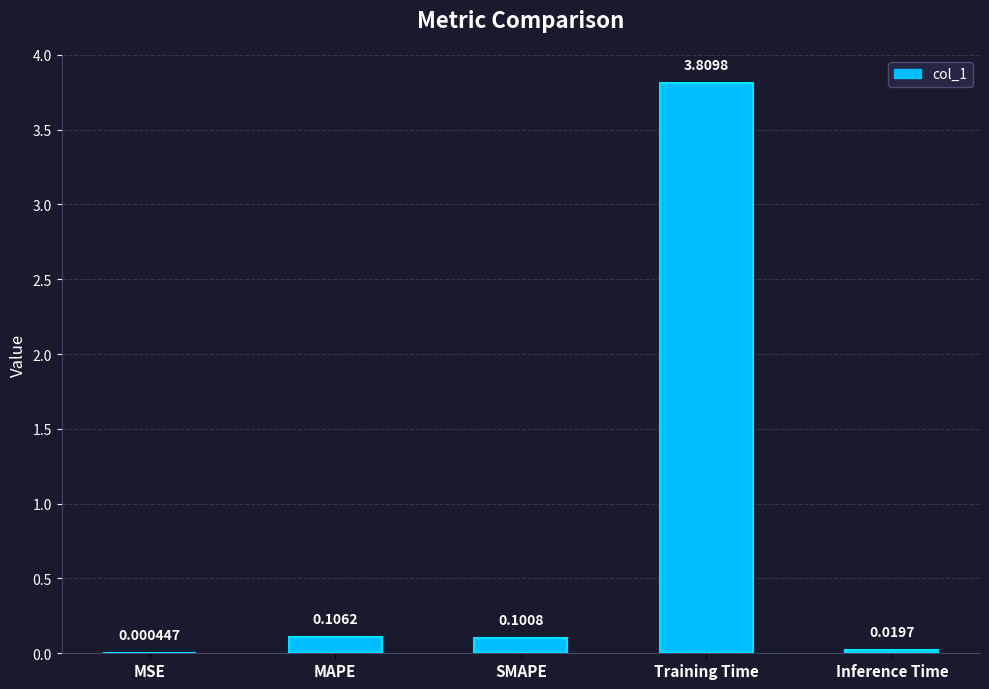

What is the sum of all values?

4.0